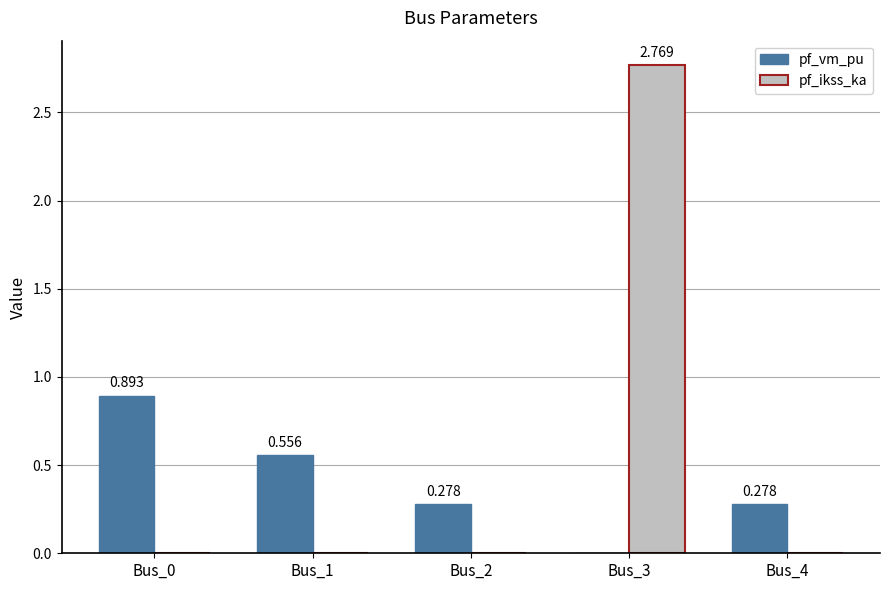

Are the bars grouped side by side (vs. stacked)?

Yes